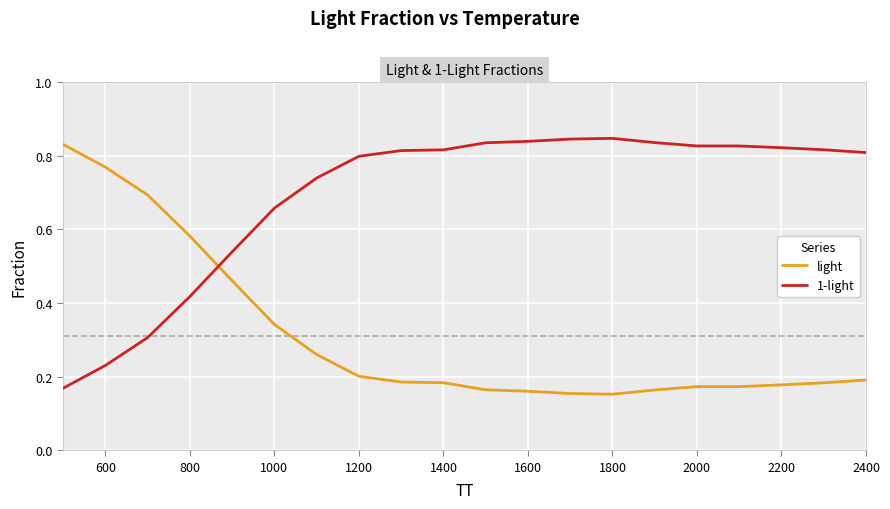

How many intersections are there between 1-light and light?

1